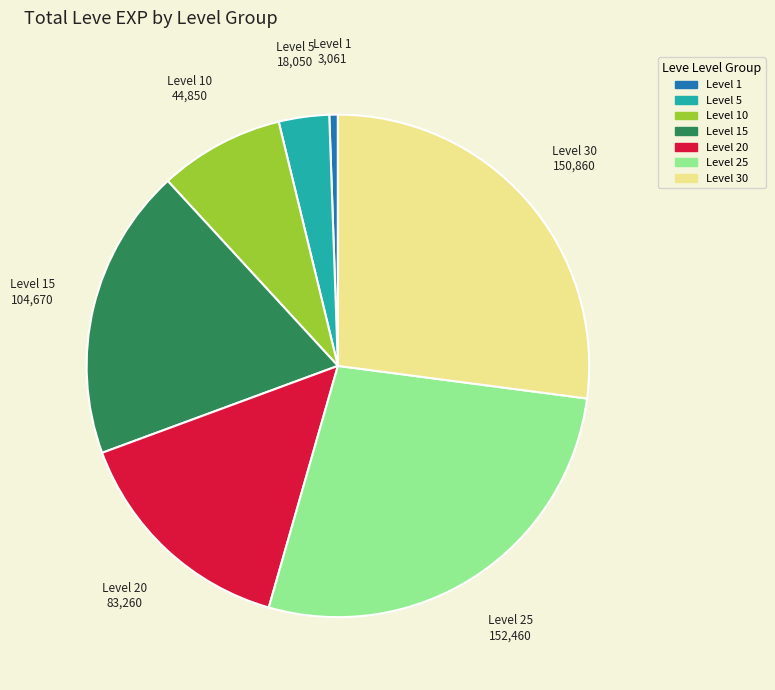

How many segments does this pie chart have?

7